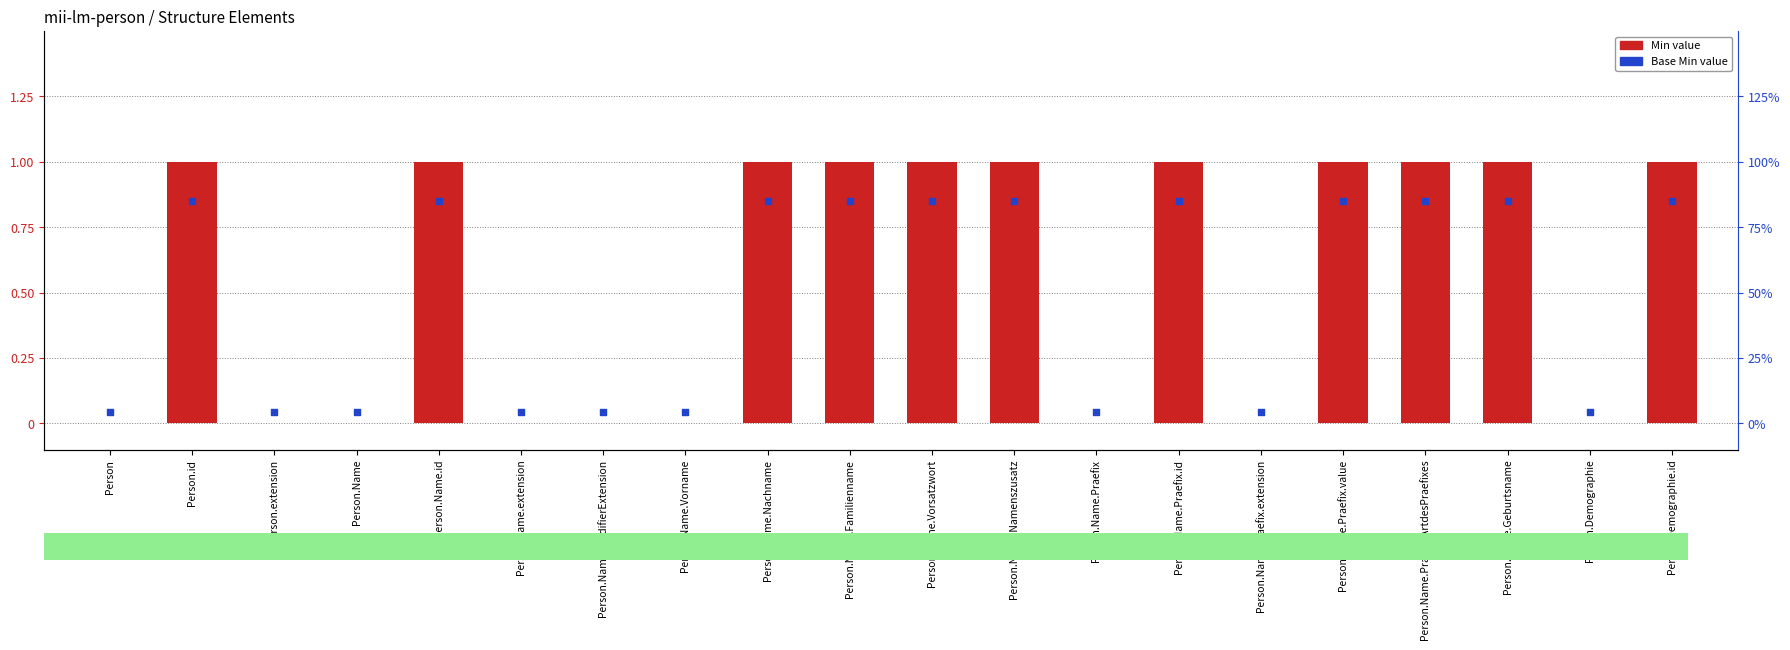

Which has a higher value, Person.Name.Praefix or Person.Name.Nachname?

Person.Name.Nachname